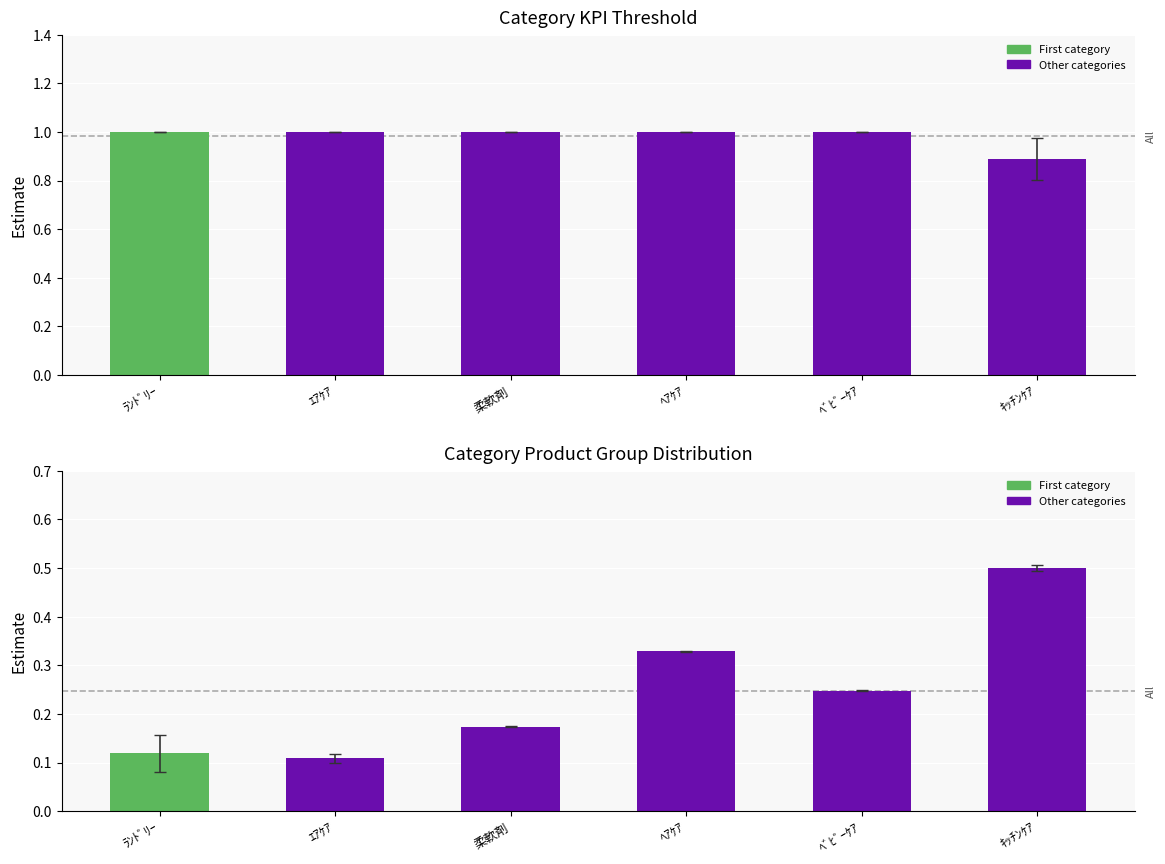

Is it true that Product Group Id (scaled) equals 0.2 at 柔軟剤?

True